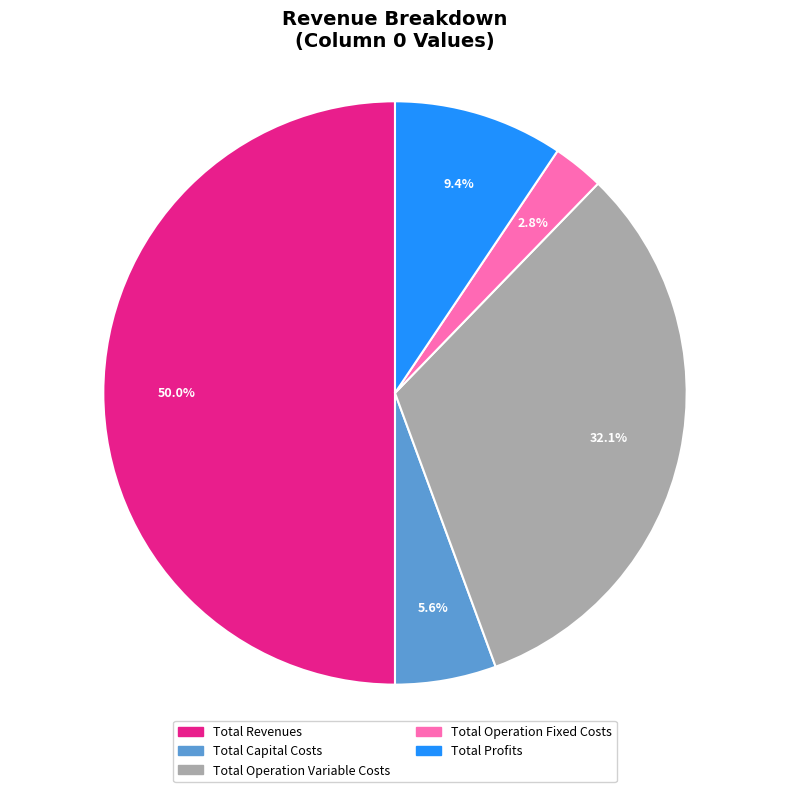

Which category has the biggest portion of the pie?

Total Revenues